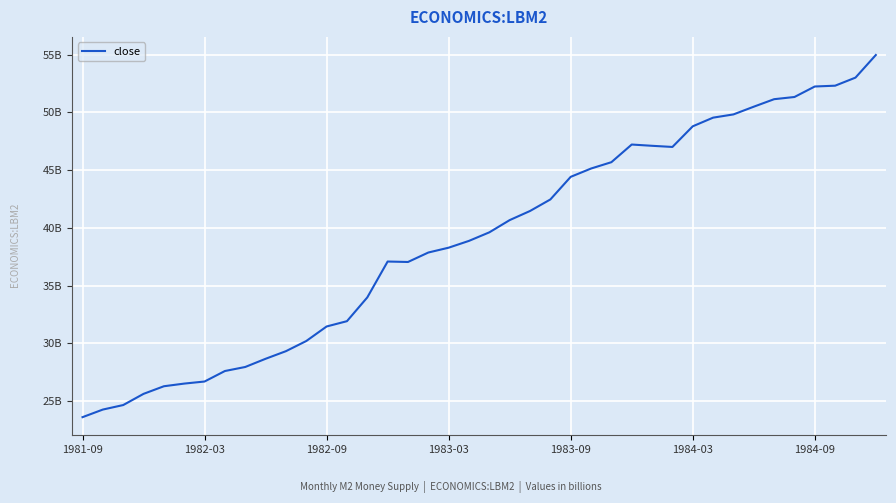

Where is the first local maximum?

15